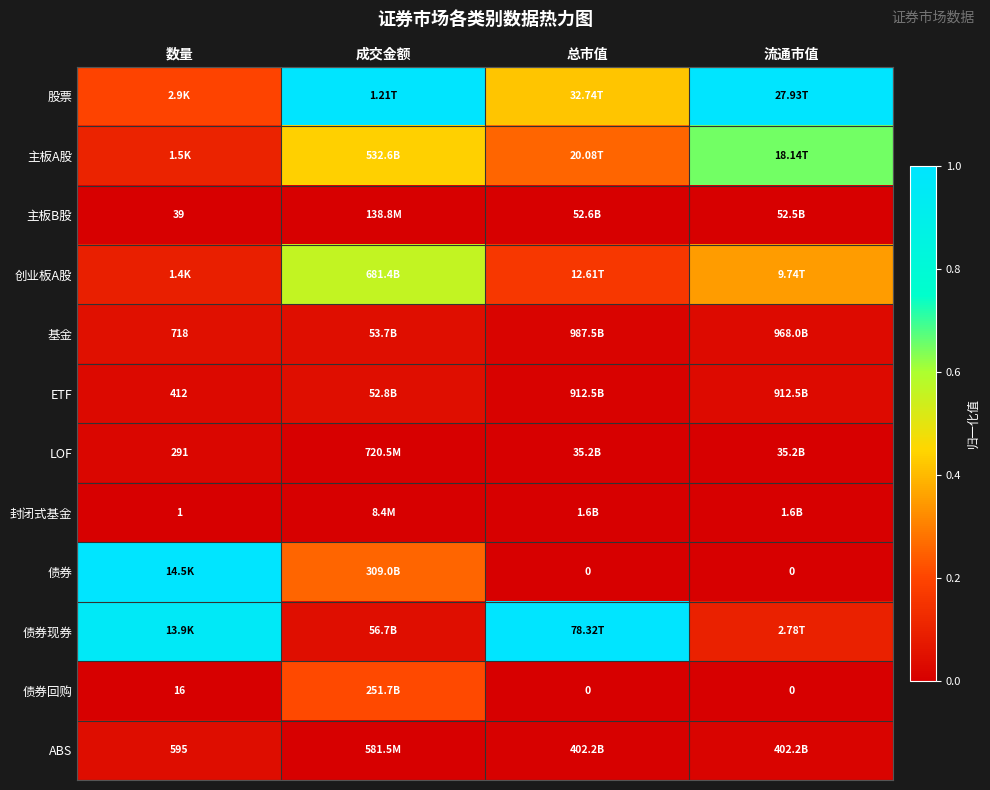

How many data points in 债券回购 are above 0?

2